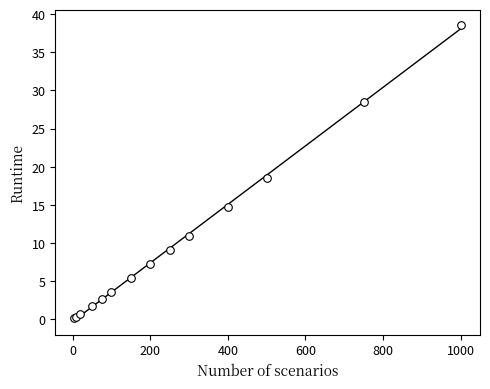

What Y value in the scatter plot is closest to 19?

18.6